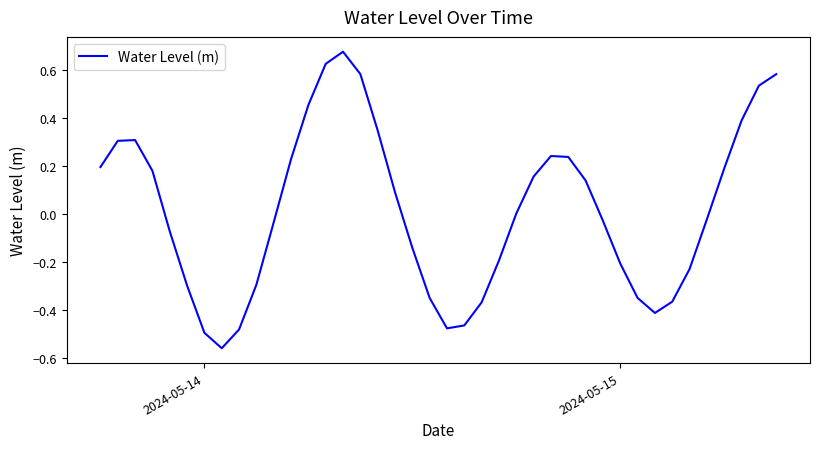

What is the difference between the maximum and minimum values?

1.2